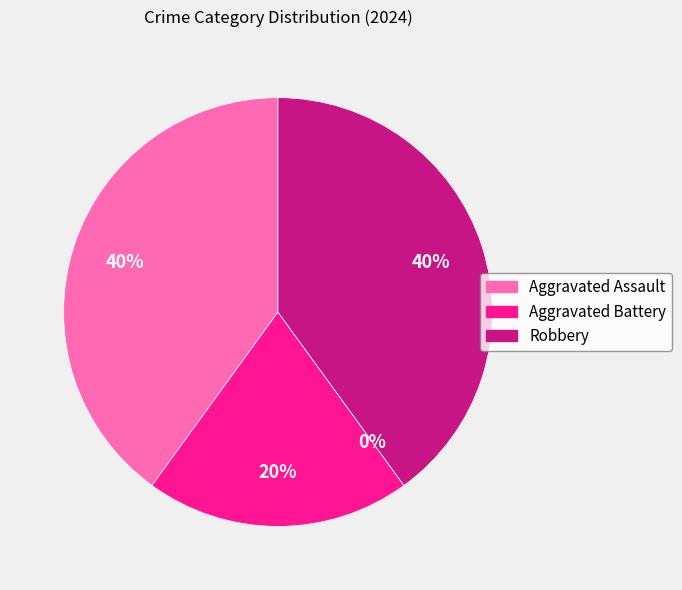

The Homicide slice represents 0% of the pie. True or false?

True